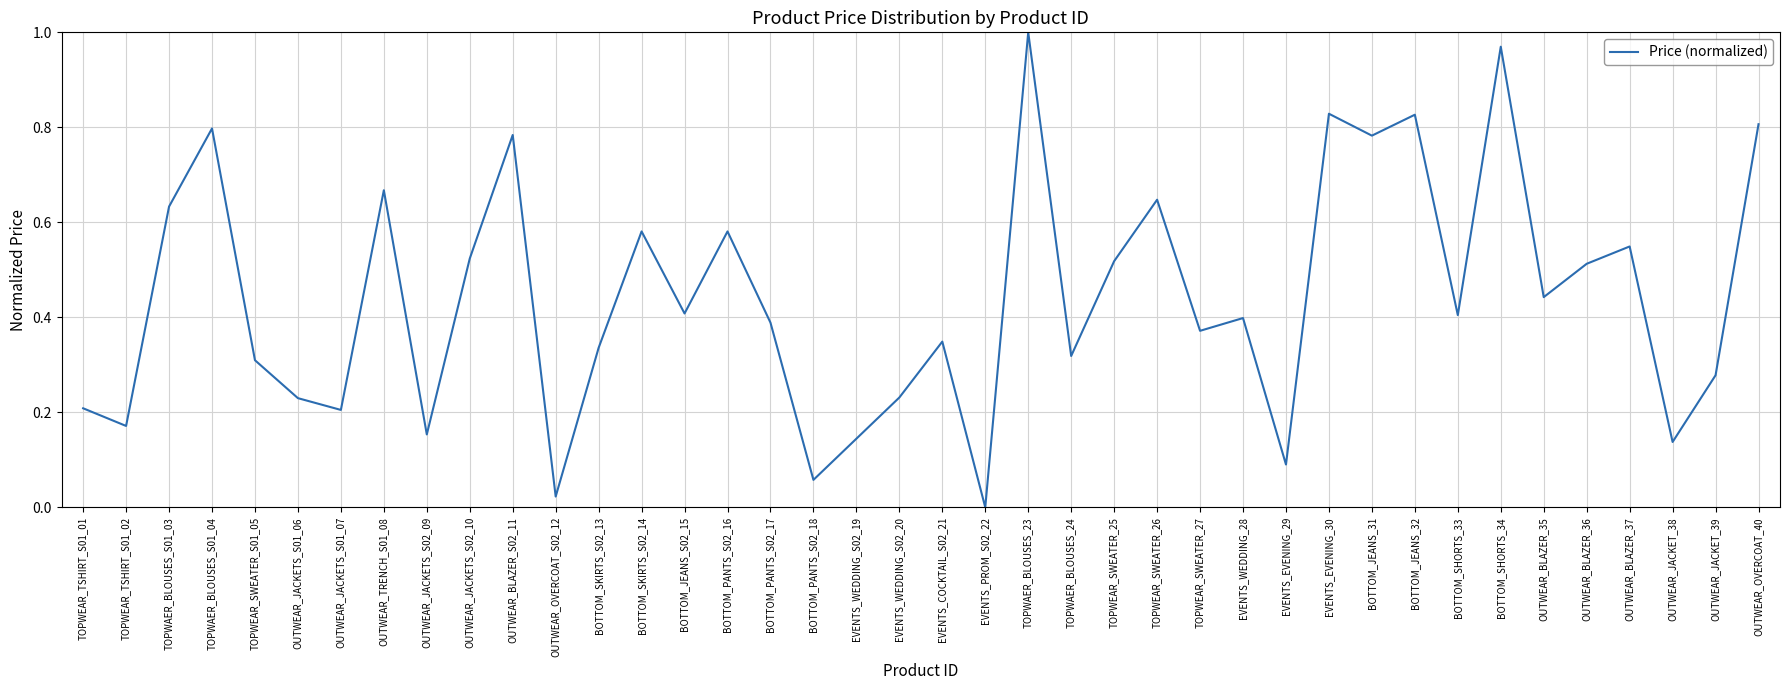

Between TOPWAER_BLOUSES_24 and TOPWAER_BLOUSES_S01_03, which is larger?

TOPWAER_BLOUSES_S01_03